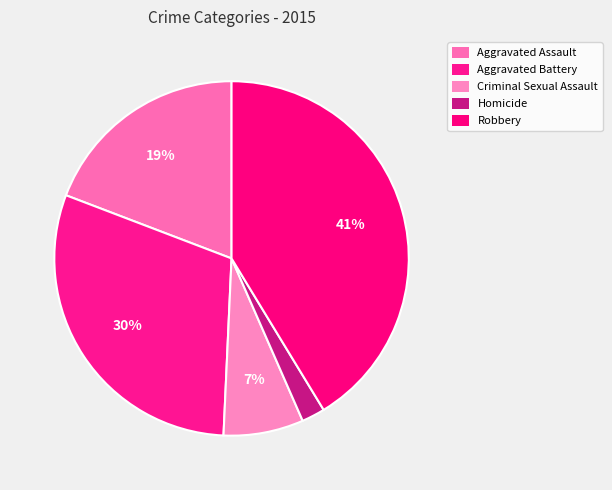

Rank the categories by value from lowest to highest.

Homicide, Criminal Sexual Assault, Aggravated Assault, Aggravated Battery, Robbery